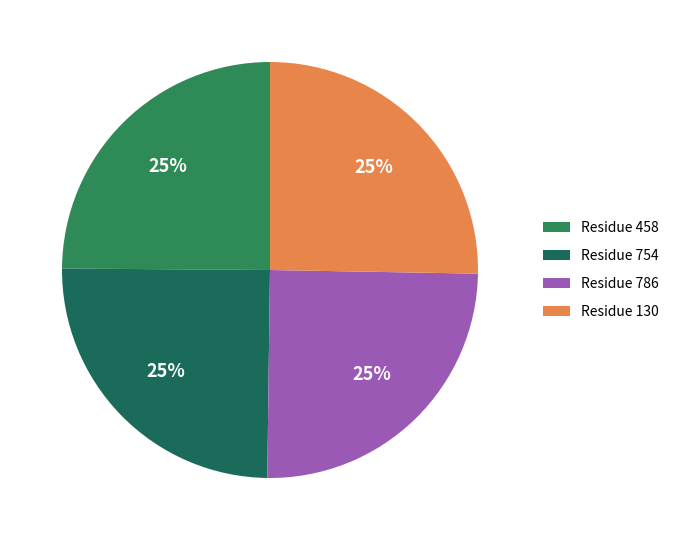

How many segments does this pie chart have?

4